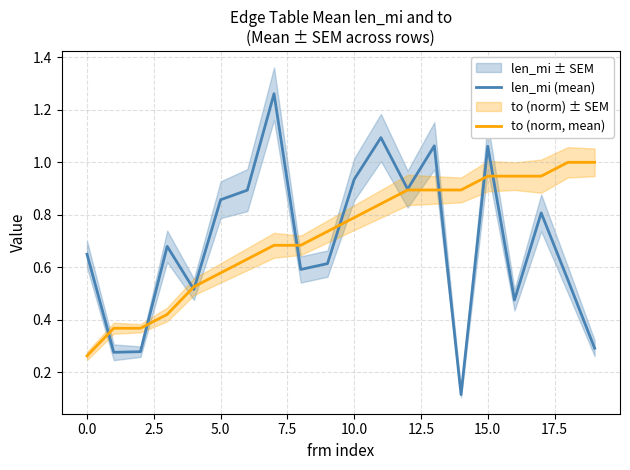

Which series has the largest total across all categories?

to (norm, mean)